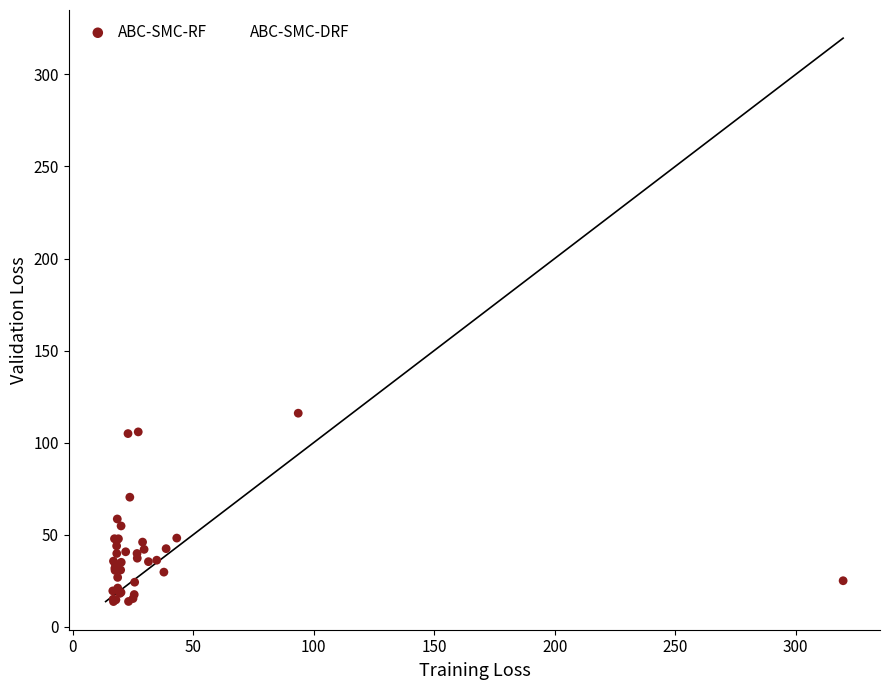

Which series has the widest spread of Y values?

ABC-SMC-RF